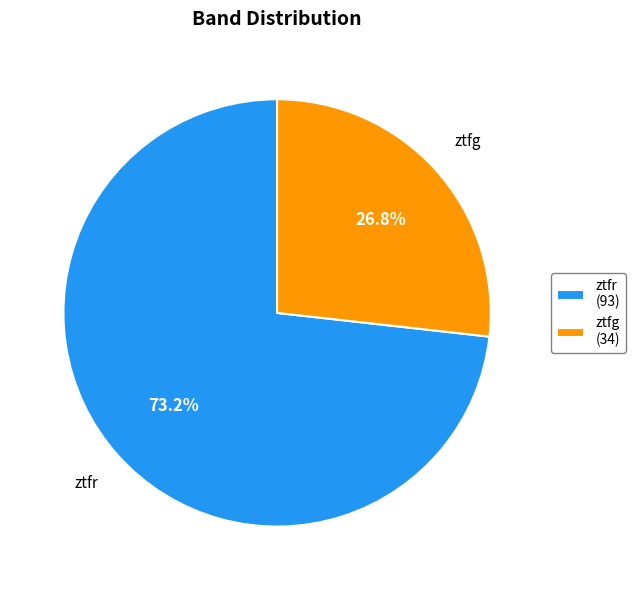

To the nearest percent, what percentage of the pie is ztfg?

27%